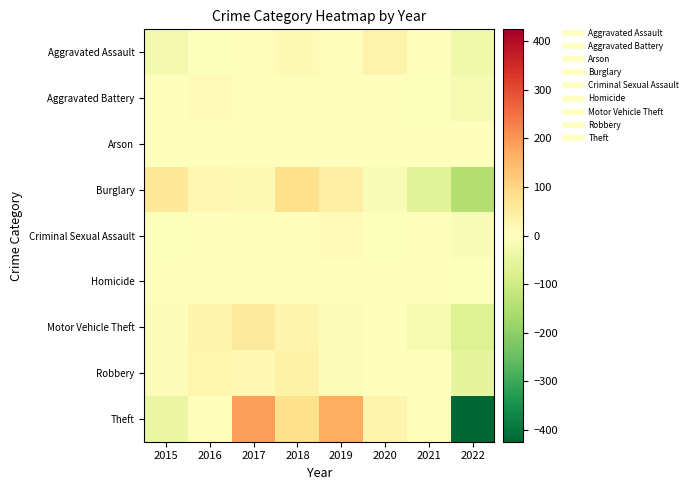

What is the difference between the highest and lowest values at 2018?

79.2